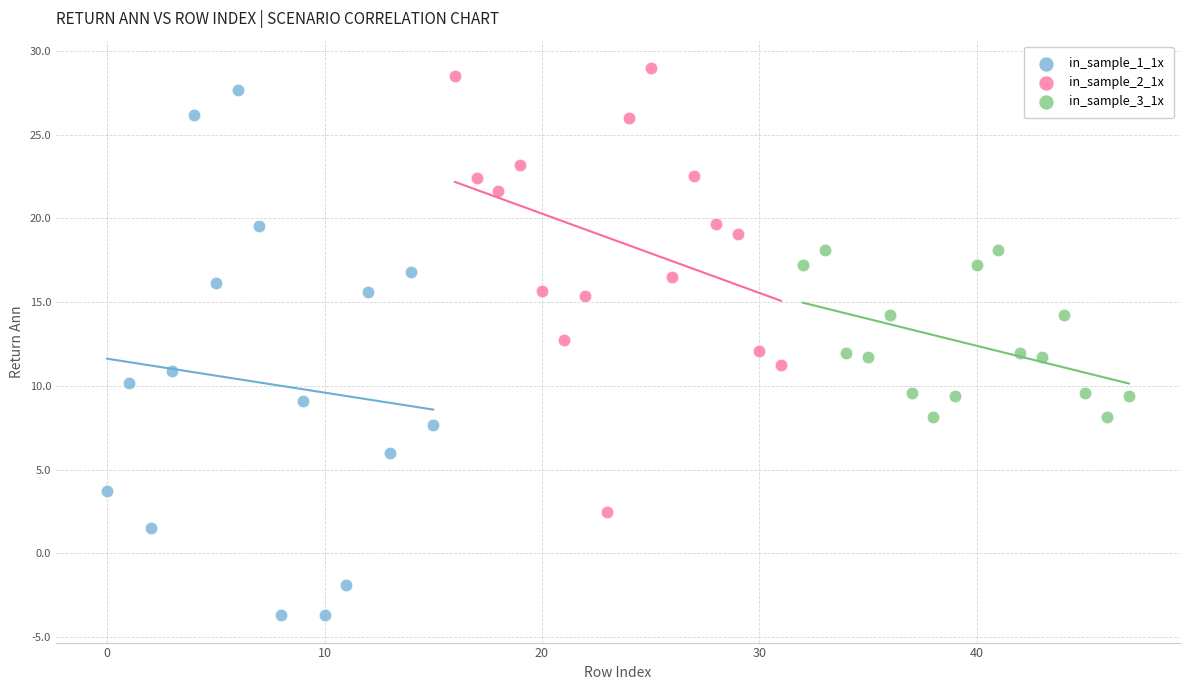

Which series contains the highest Y value?

in_sample_2_1x